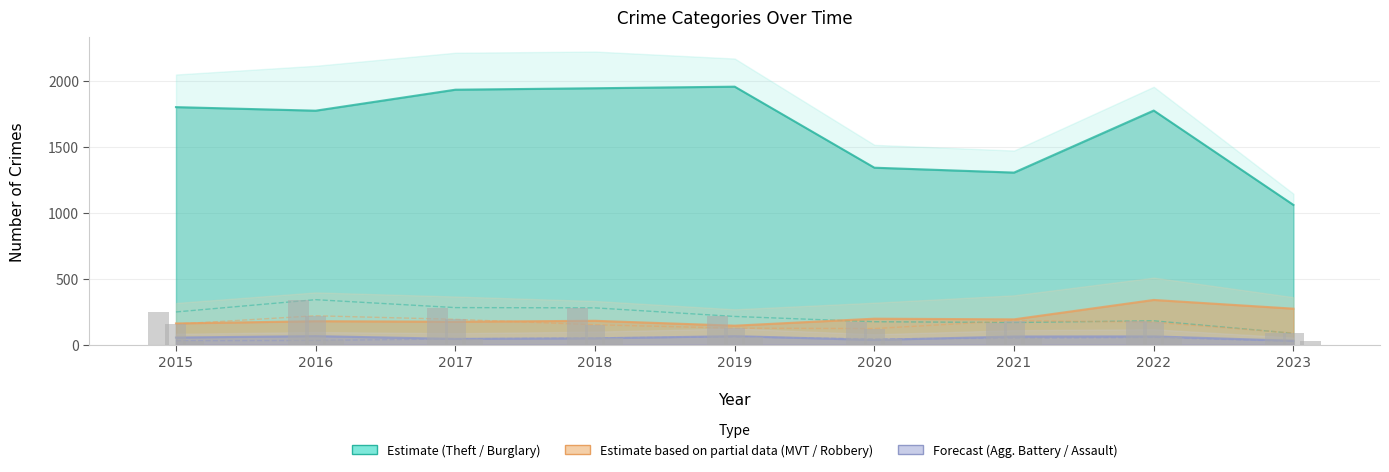

True or false: Theft has a value of 408 at 2020.

False